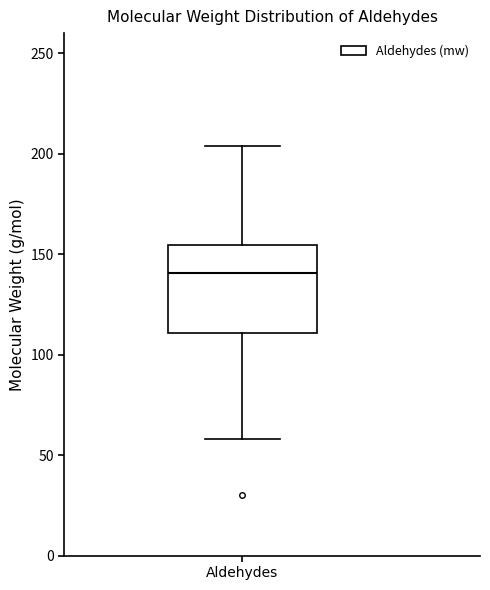

Where does the lower whisker of the box for Aldehydes end on the y-axis? The values are not printed on the chart, so give them approximately, as read against the axis.

60